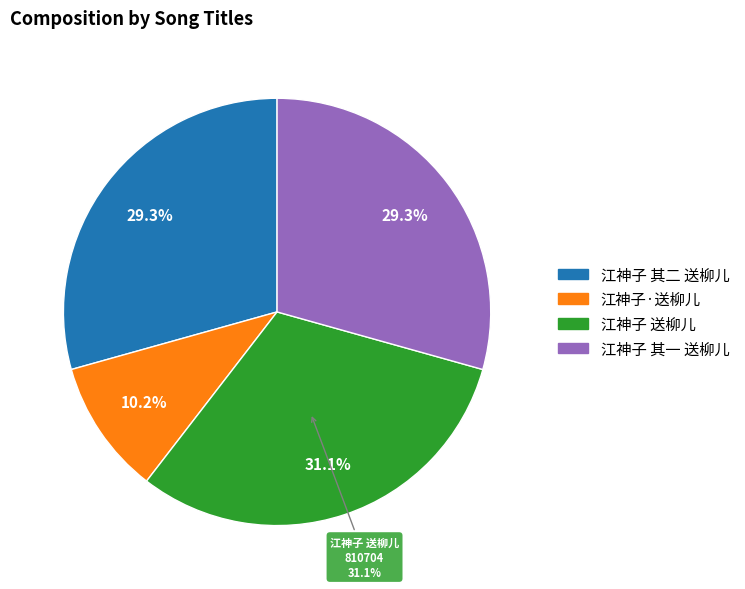

Count the number of slices in the pie.

4